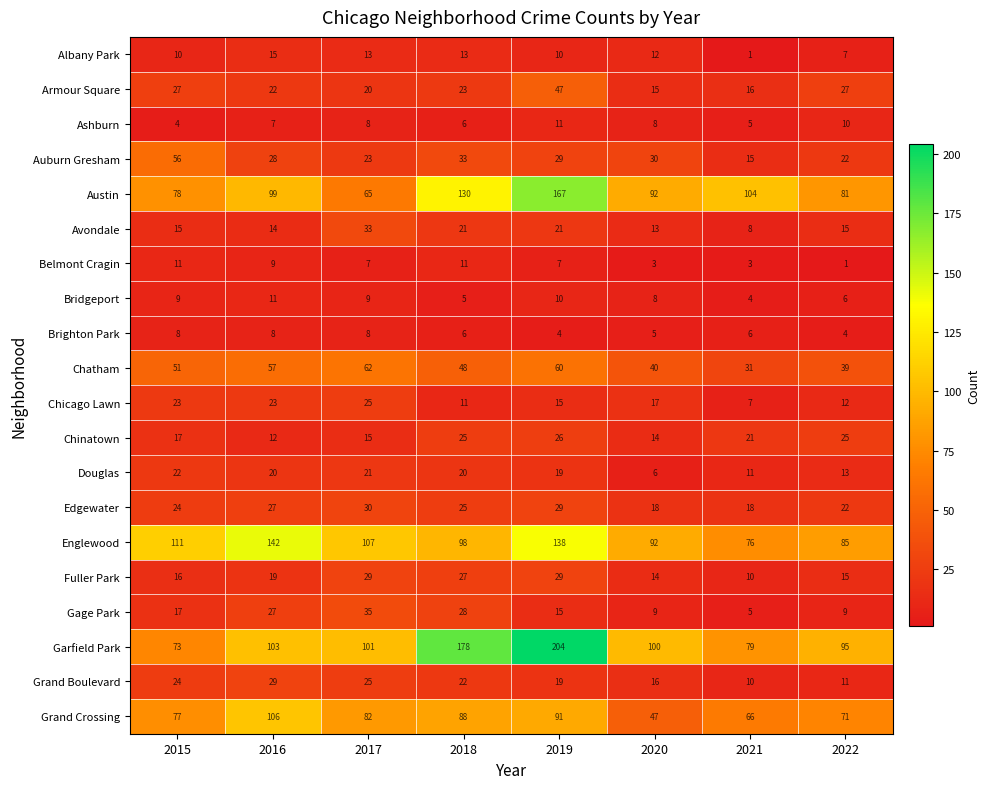

What is the spread (max minus min) of values at 2016?

135